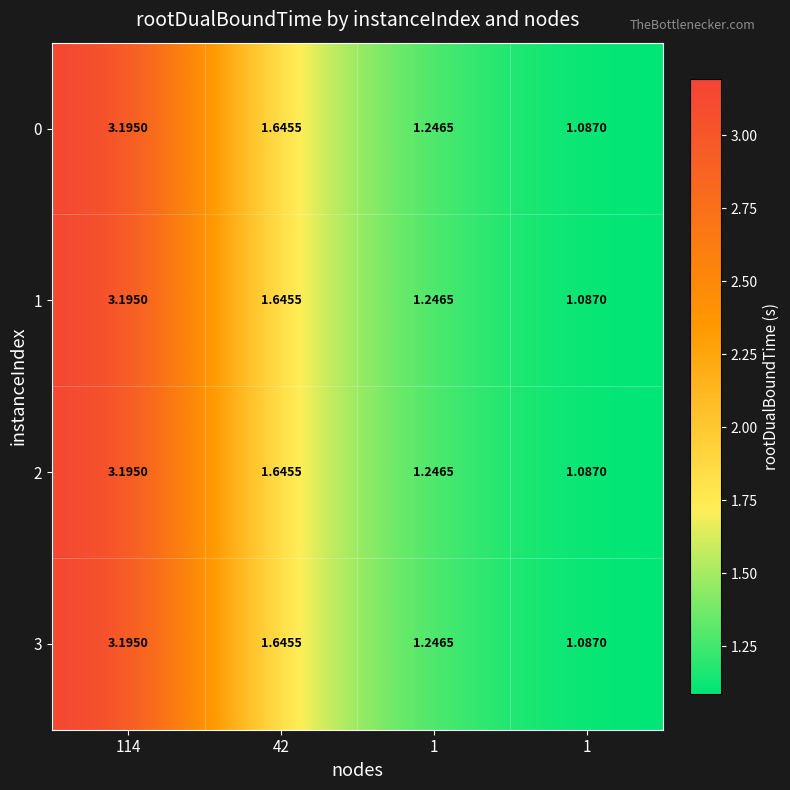

Reading right to left, list all the values displayed in this chart.

0: 1=1.1	1=1.2	42=1.6	114=3.2
1: 1=1.1	1=1.2	42=1.6	114=3.2
2: 1=1.1	1=1.2	42=1.6	114=3.2
3: 1=1.1	1=1.2	42=1.6	114=3.2